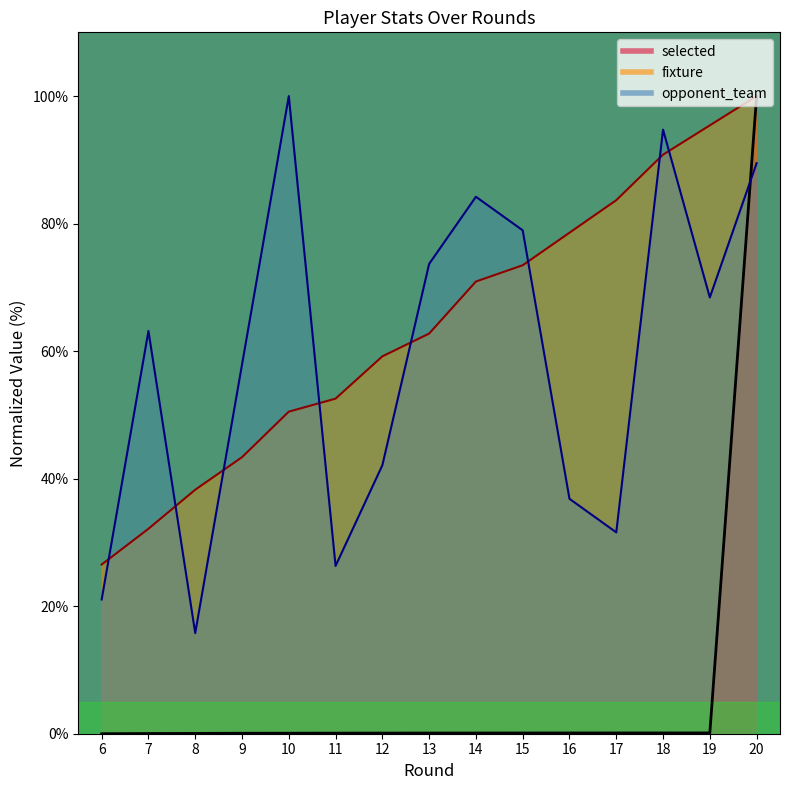

Rank the categories by selected value from lowest to highest.

0, 1, 2, 3, 4, 5, 6, 7, 8, 9, 10, 11, 12, 13, 14